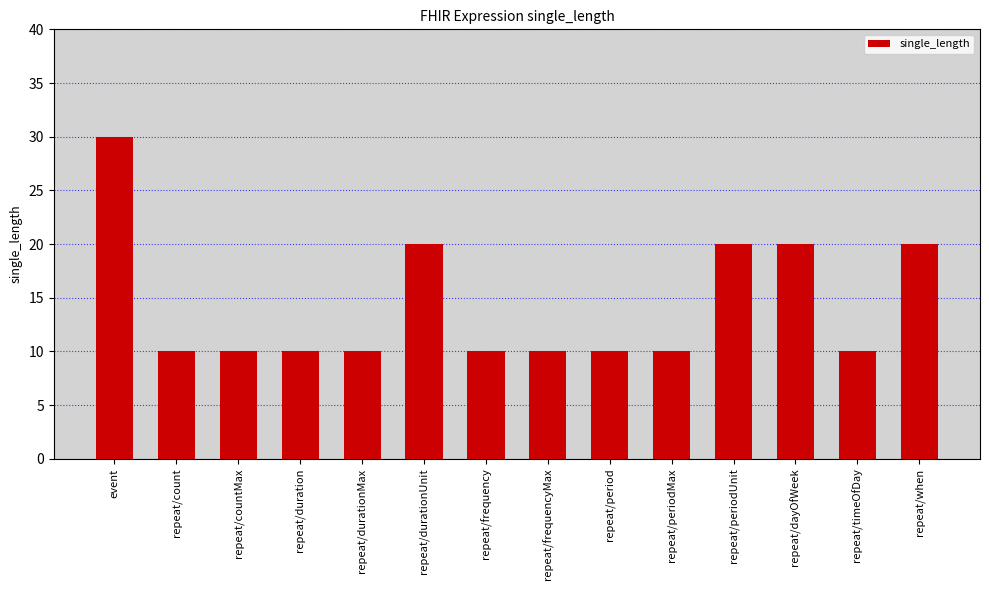

Reading left to right, extract all data points from this chart.

30	10	10	10	10	20	10	10	10	10	20	20	10	20